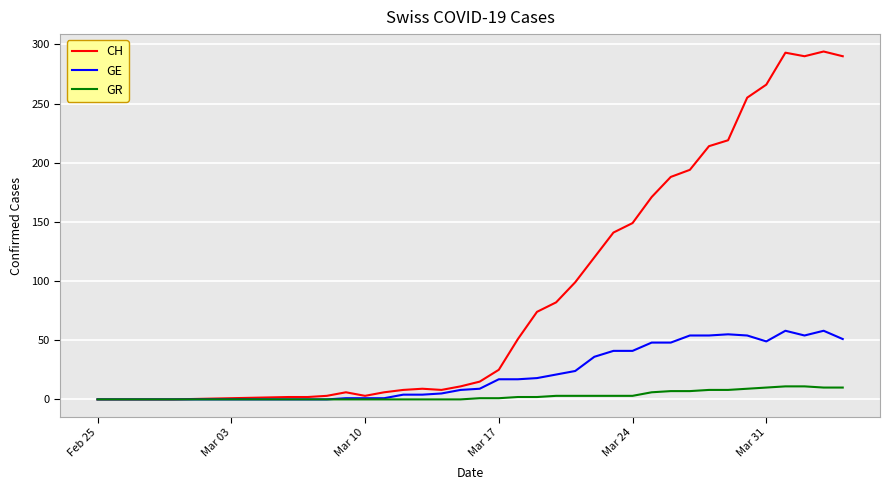

Rank the series by their average value, from highest to lowest.

CH, GE, GR